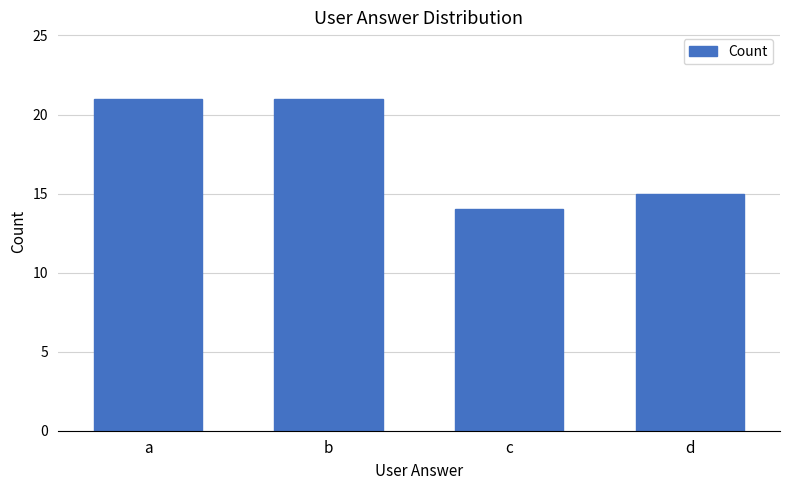

Between c and a, which is larger?

a